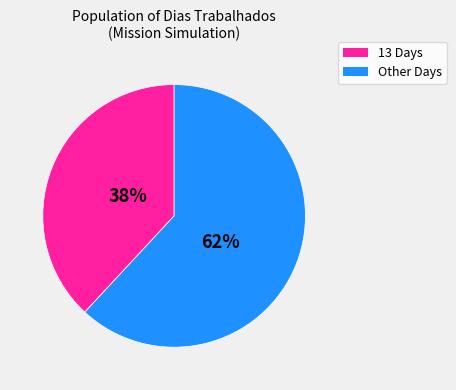

To the nearest percent, what is the average slice percentage?

50%